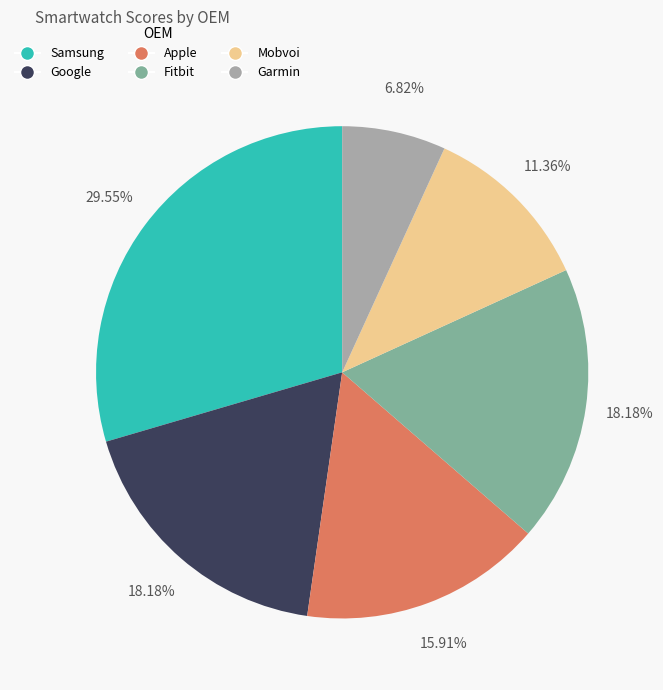

Does any single category account for the majority?

No